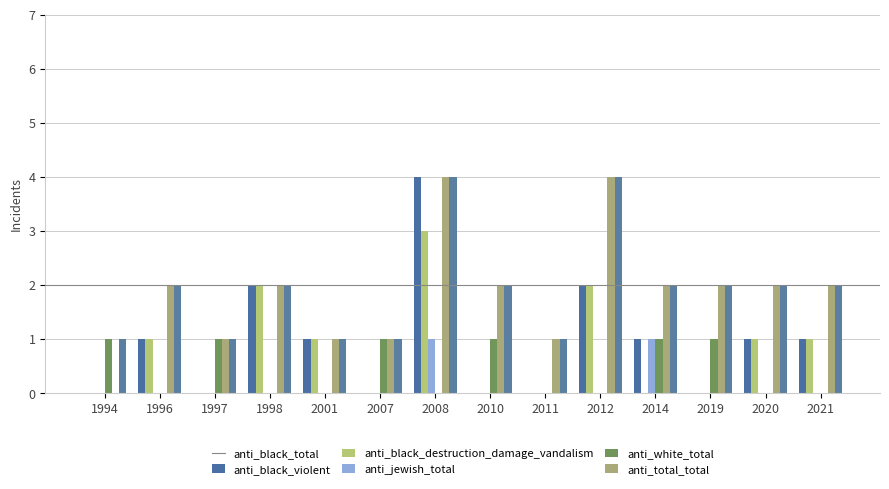

Which has a higher value, 2012 or 1998?

2012